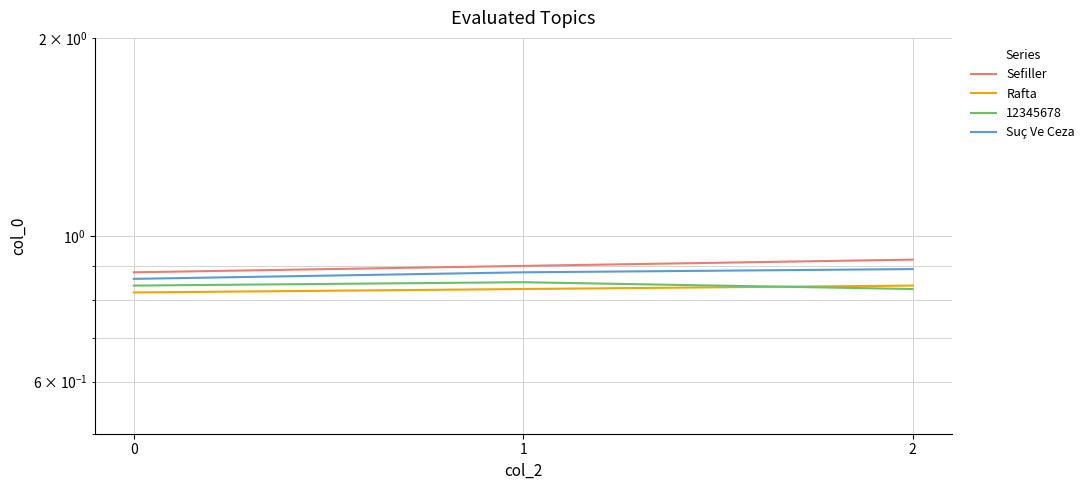

The Rafta series shows 0.8 at 0. True or false?

True